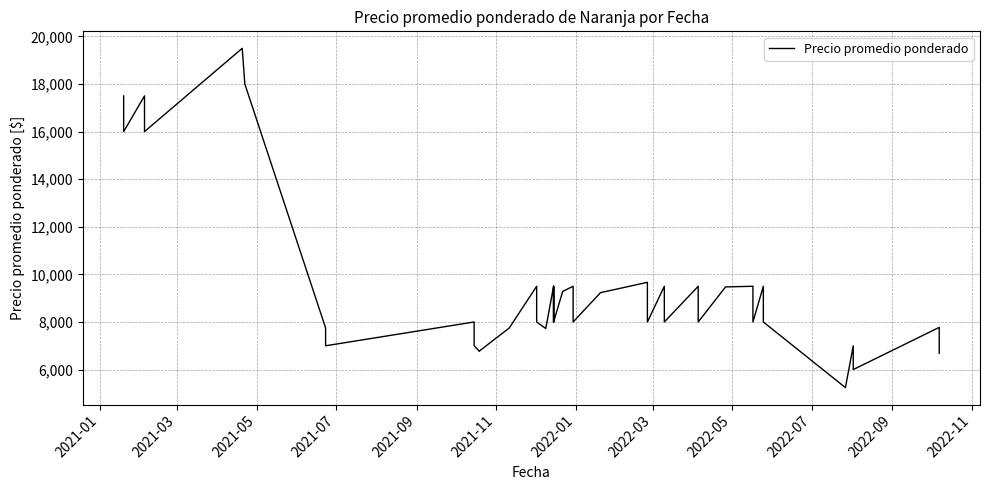

What is the average value?

9541